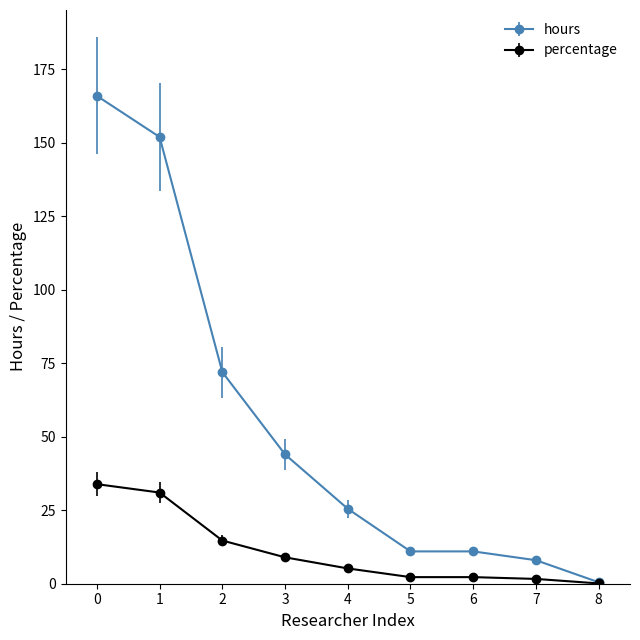

What is the smallest value displayed?

0.1